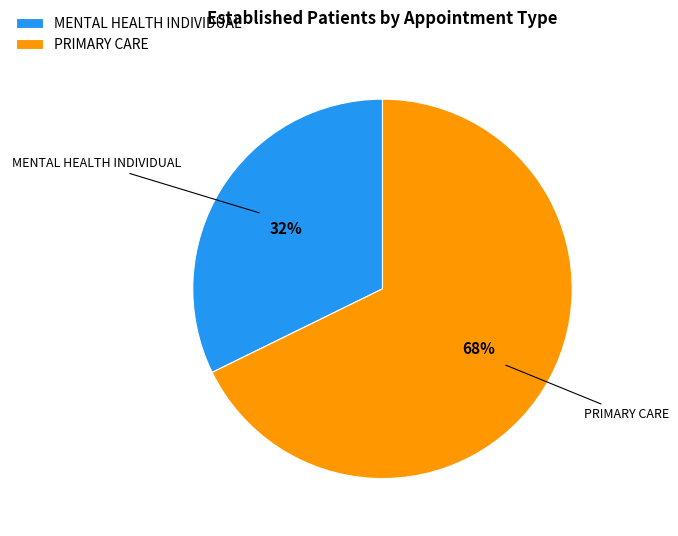

To the nearest percent, what is the combined percentage of PRIMARY CARE and MENTAL HEALTH INDIVIDUAL?

100%